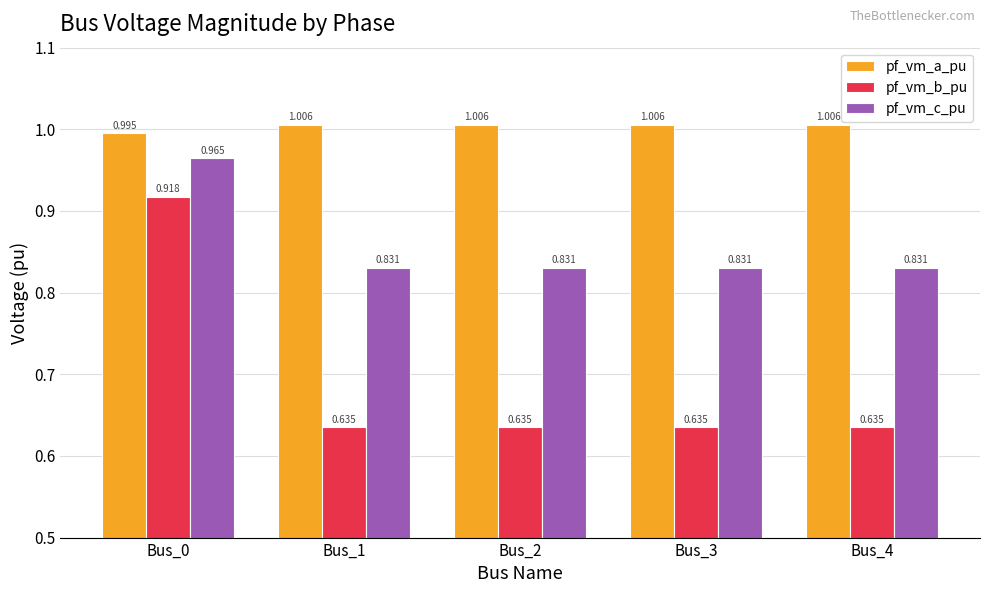

What is the sum of all pf_vm_b_pu values?

3.5